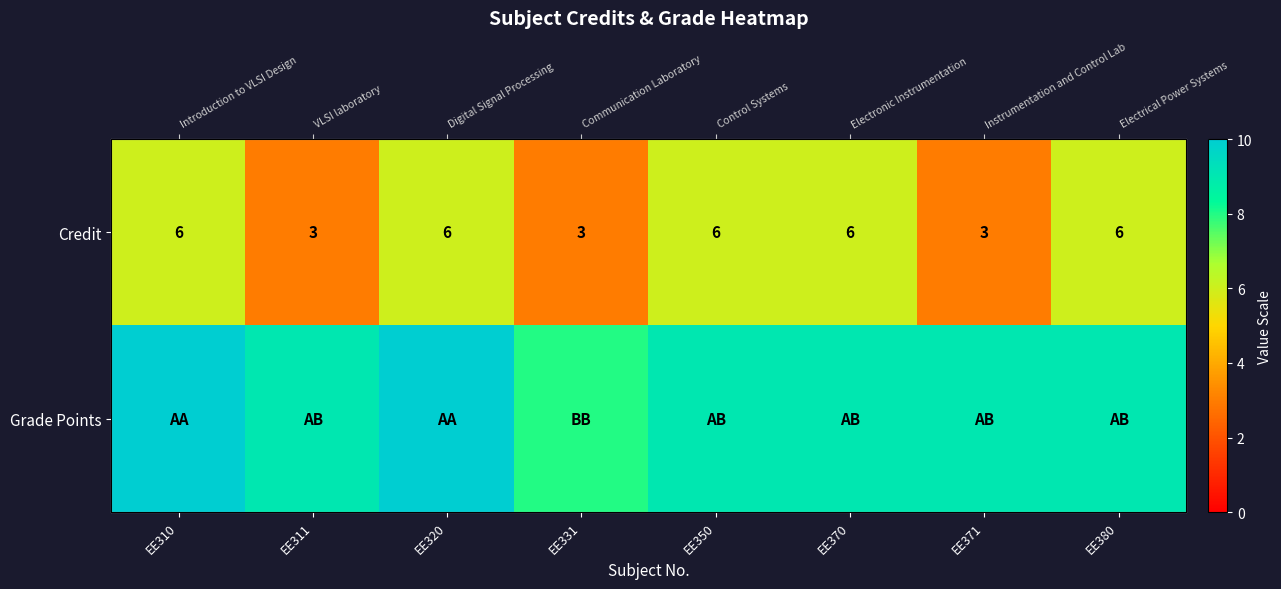

How many categories are shown in the chart?

8